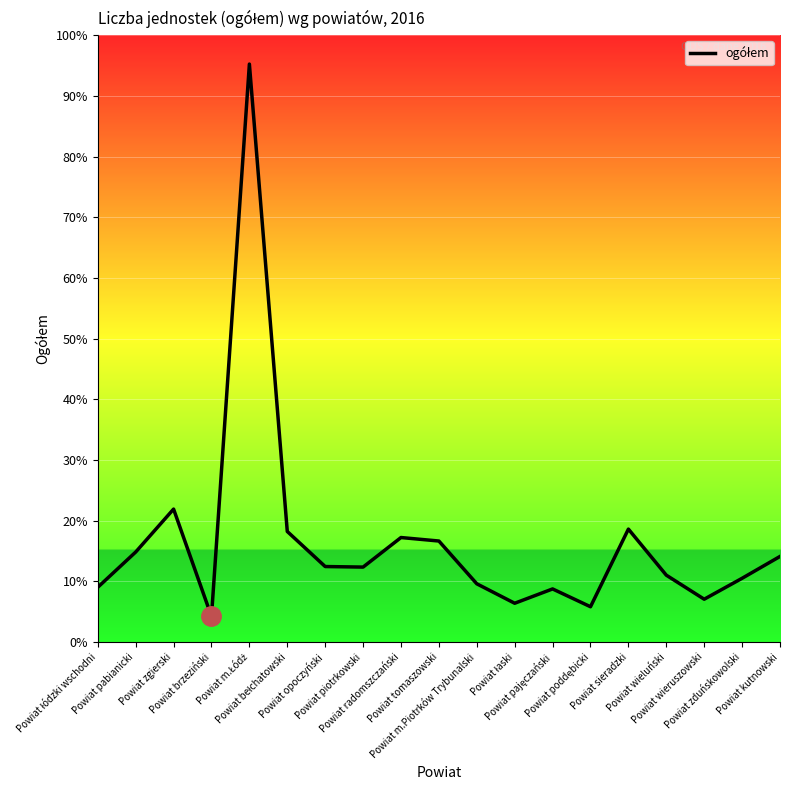

Does the chart display data point markers on the line(s)?

No